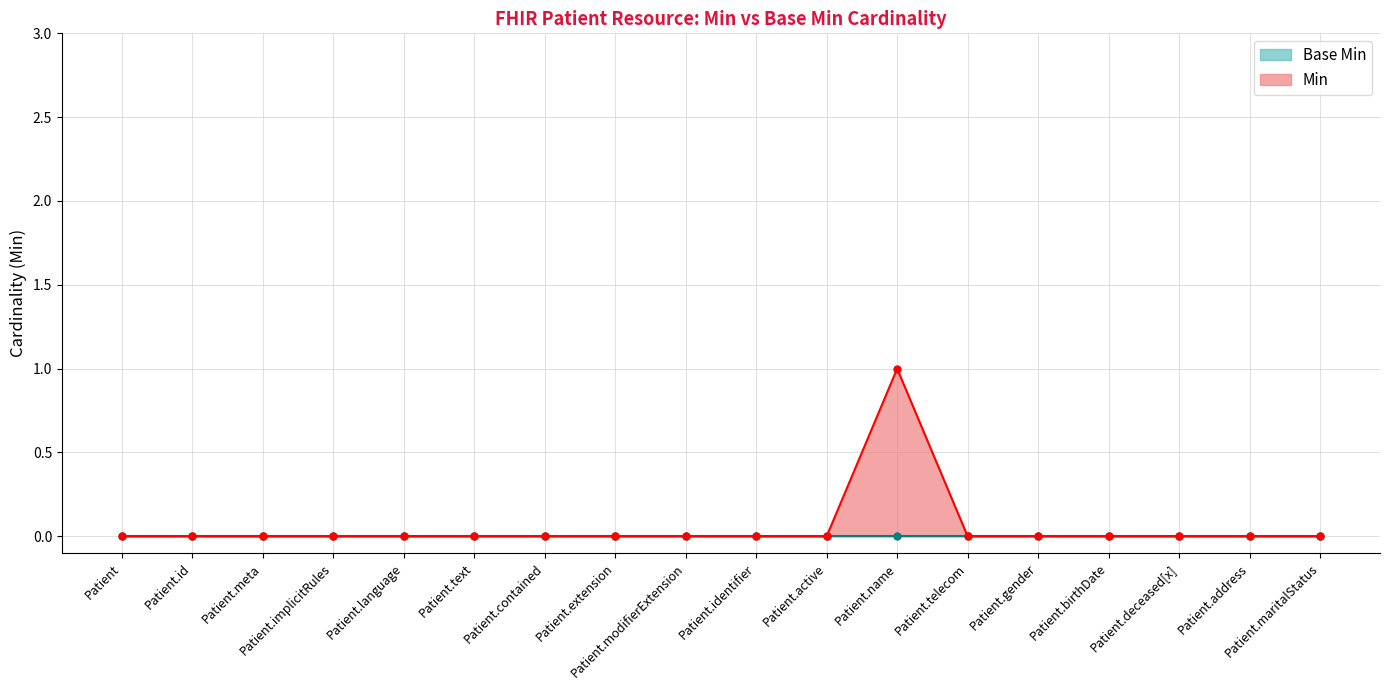

Between Patient.active and Patient.contained, which is larger?

Patient.active